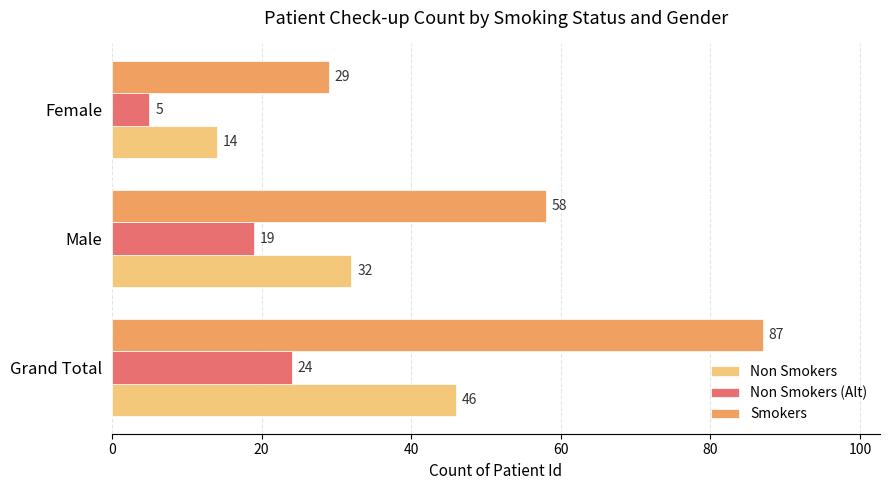

Which series has the largest range (max minus min)?

Smokers